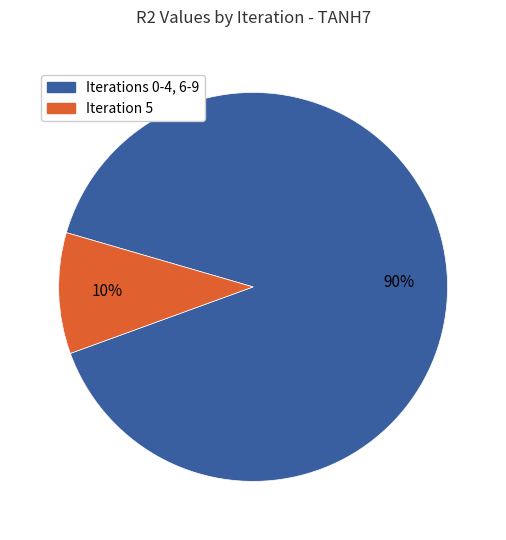

Does any single category account for the majority?

Yes